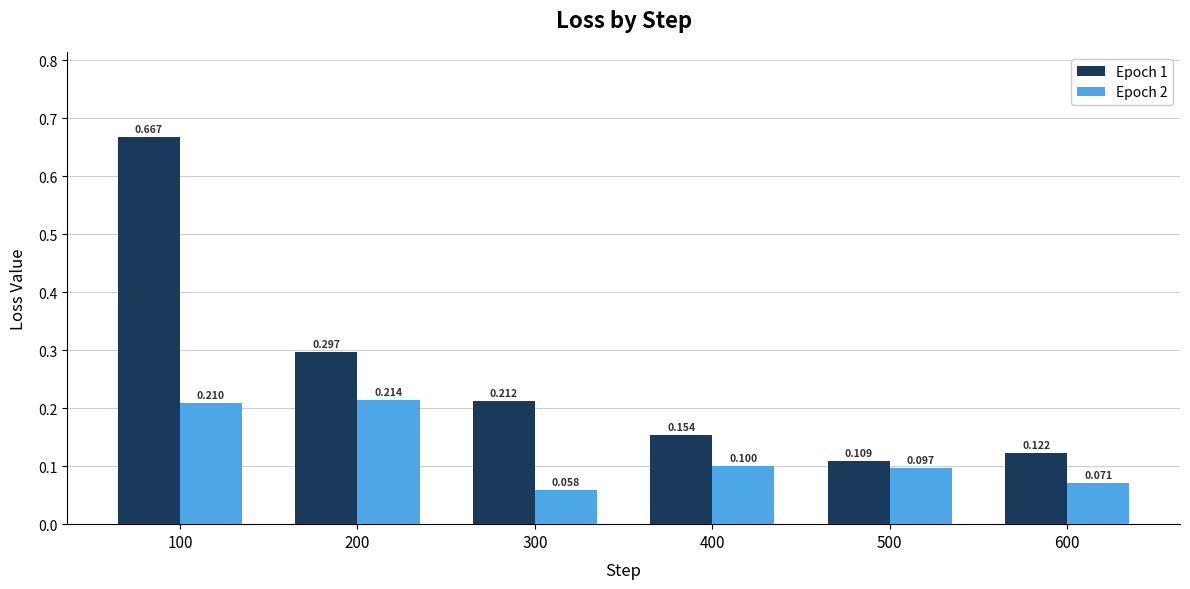

What is the average value of the Epoch 1 series?

0.3